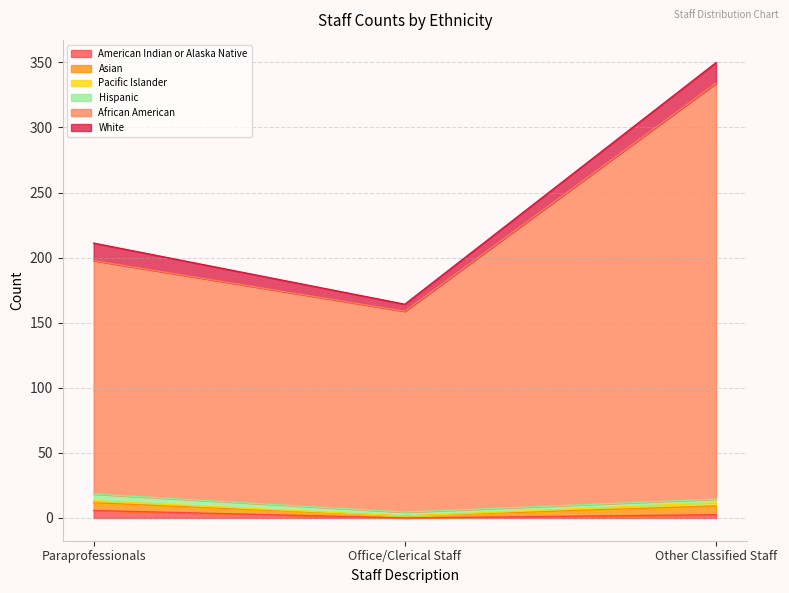

Which series has the largest total across all categories?

African American